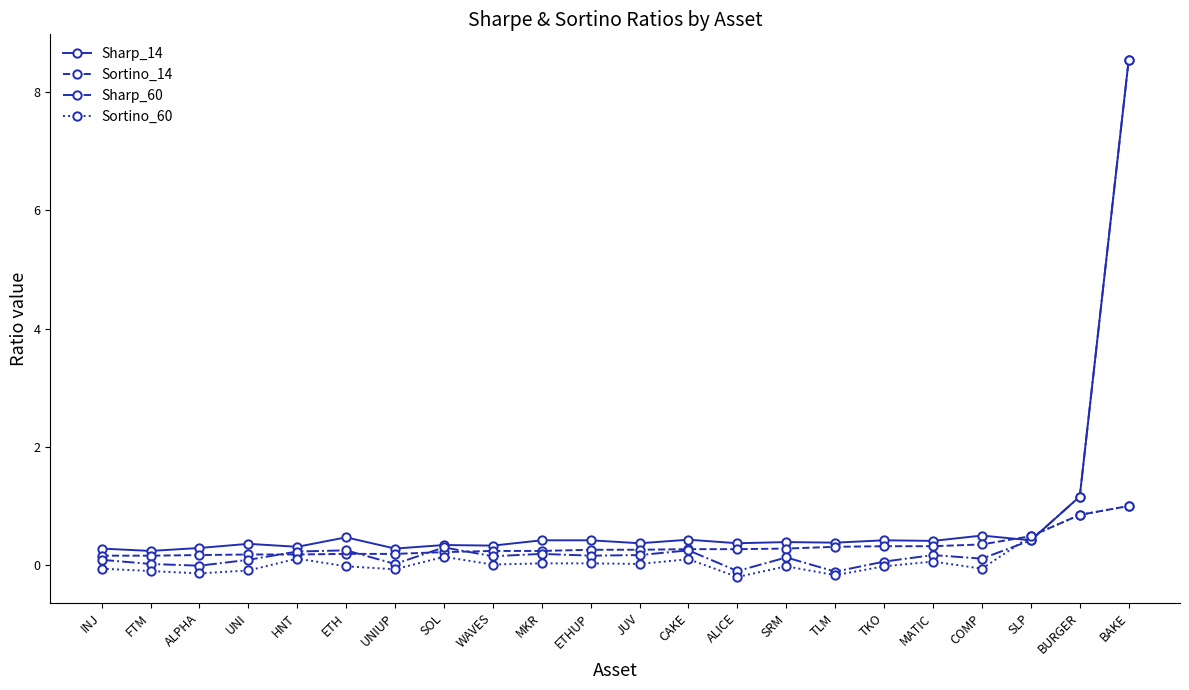

The value of Sharp_14 at COMP is 0.2. True or false?

False